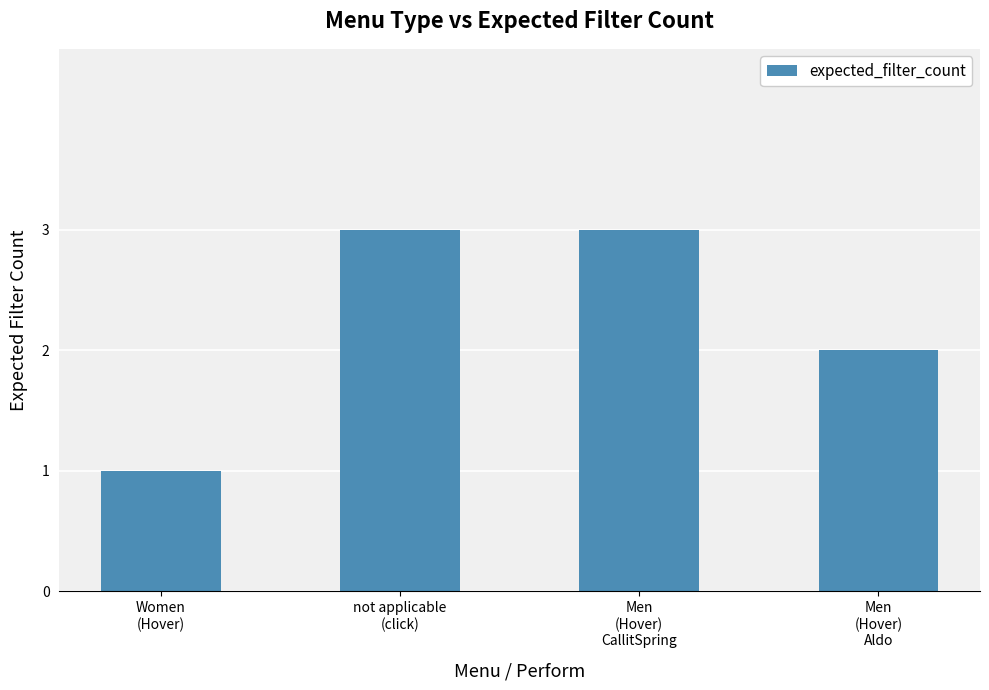

What is the value of the 4th bar from the left?

2